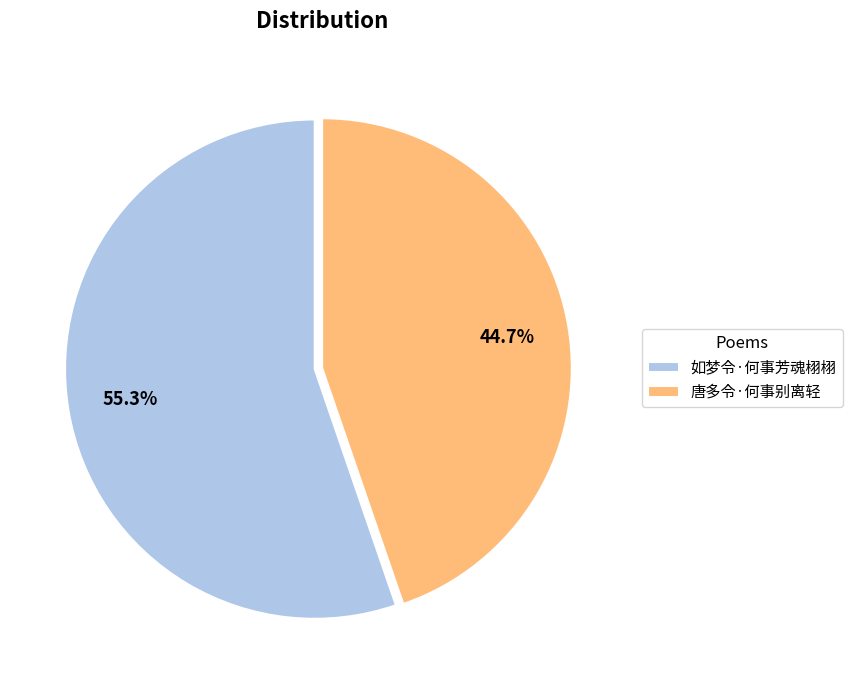

Combined, do 唐多令·何事别离轻 and 如梦令·何事芳魂栩栩 account for over 50%?

Yes